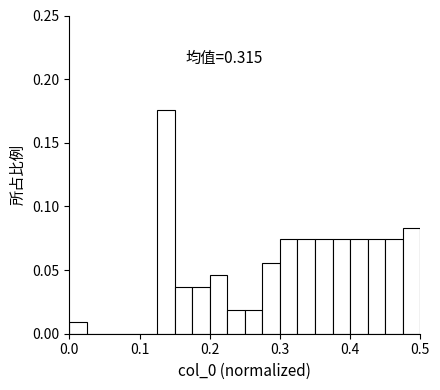

Read against the x-axis, roughly where is the centre of the tallest bar?

0.14